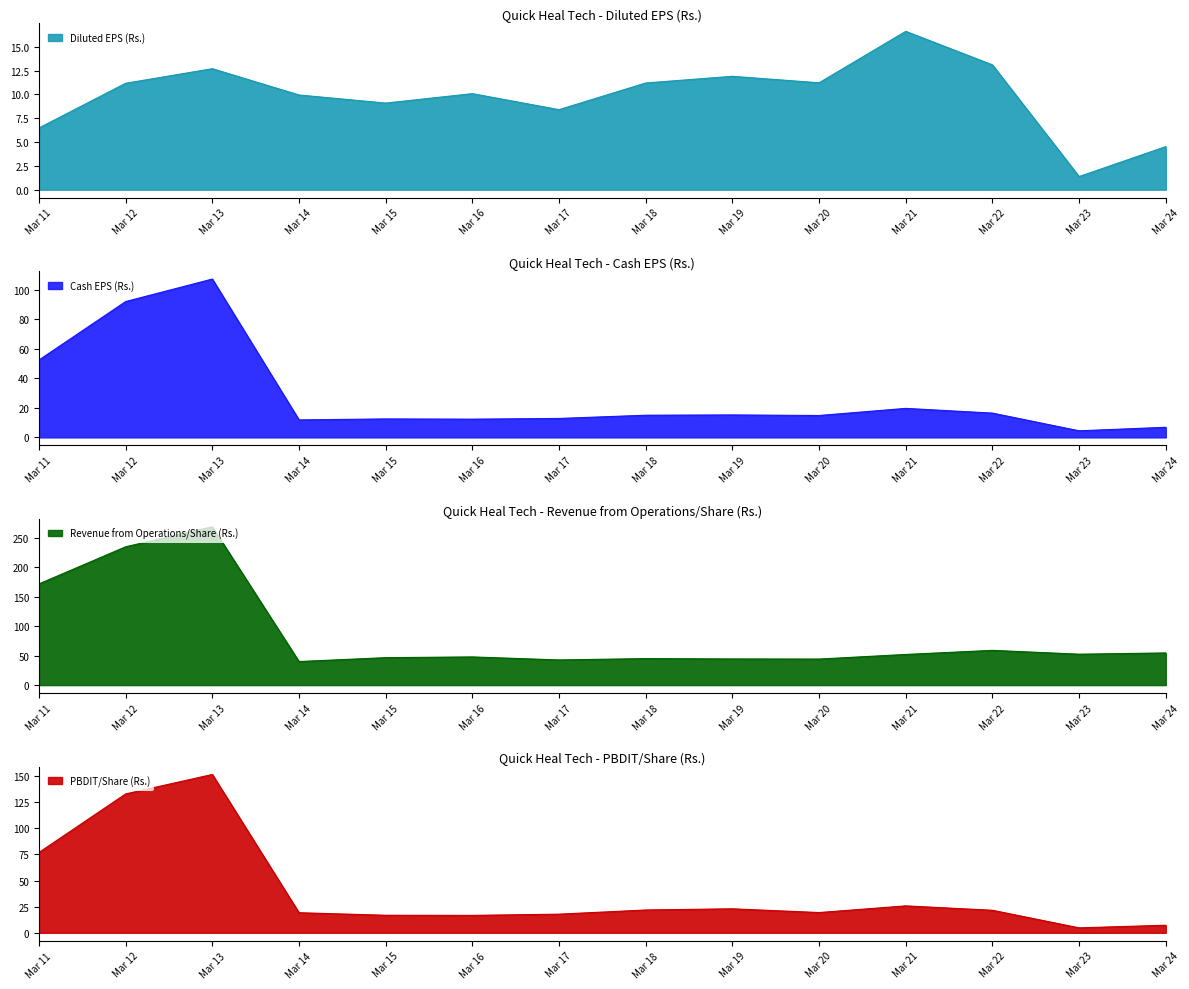

Reading left to right, what are all the values shown in this chart?

Diluted EPS (Rs.): 6.5	11.2	12.7	9.9	9.1	10.1	8.4	11.2	11.9	11.2	16.6	13.1	1.4	4.5
Cash EPS (Rs.): 52.5	92.1	107.4	11.8	12.5	12.4	12.8	15.0	15.2	14.8	19.7	16.5	4.5	6.8
Revenue from Operations/Share (Rs.): 171.5	234.4	268.4	39.9	46.5	47.8	42.7	44.9	44.3	44.1	52.0	58.9	52.4	54.5
PBDIT/Share (Rs.): 76.8	132.8	151.4	19.2	16.8	16.7	17.8	21.8	22.9	19.4	25.8	21.6	4.7	7.2